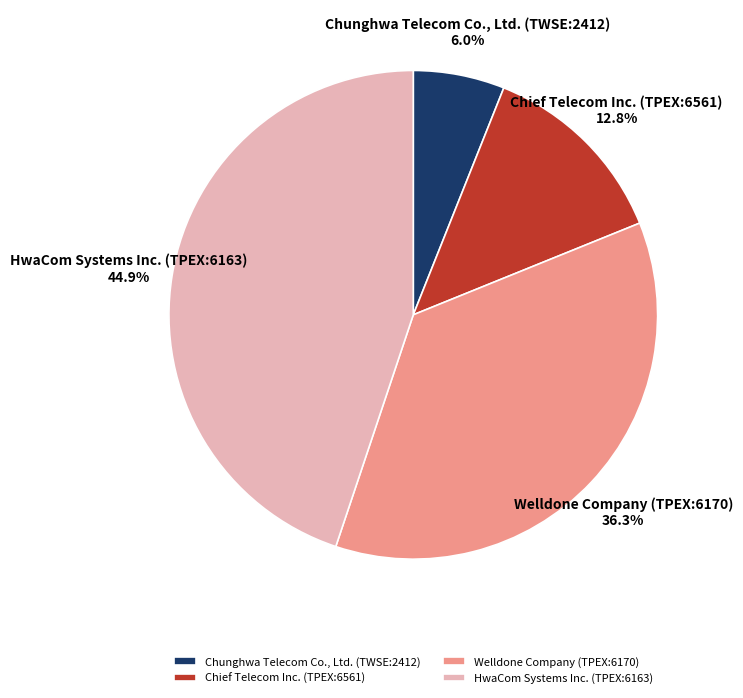

Which slice is the smallest?

Chunghwa Telecom Co., Ltd. (TWSE:2412)